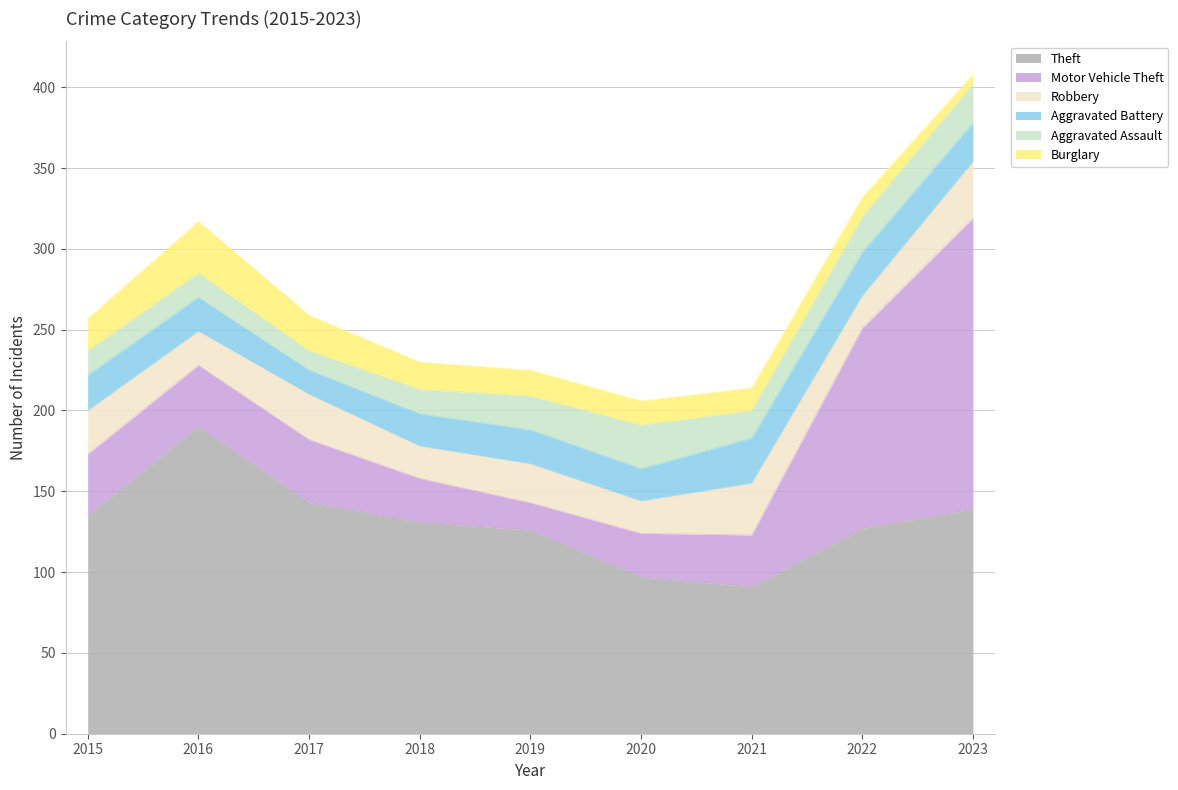

What is the average value of the Burglary series?

17